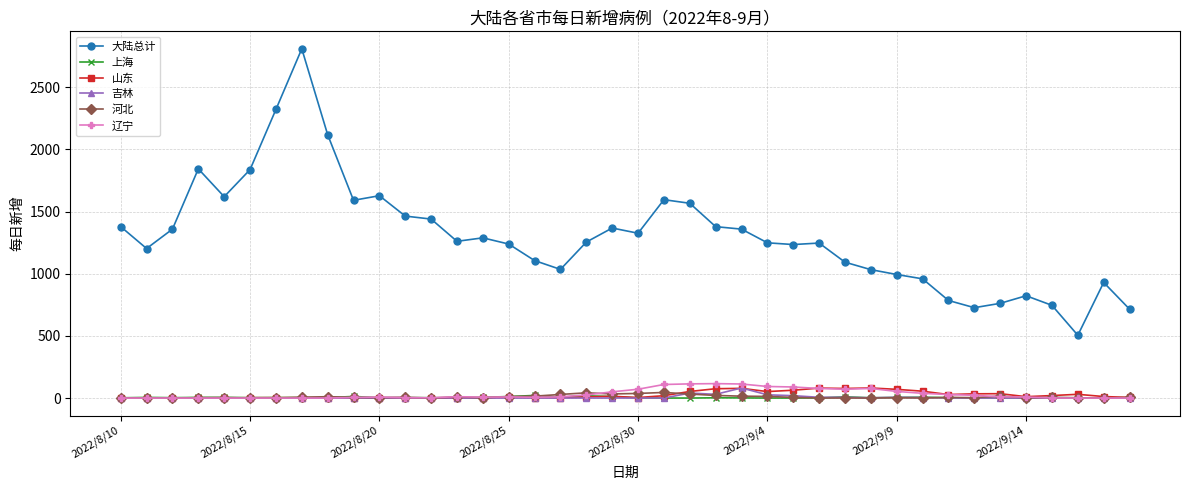

What is the greatest value displayed?

2810